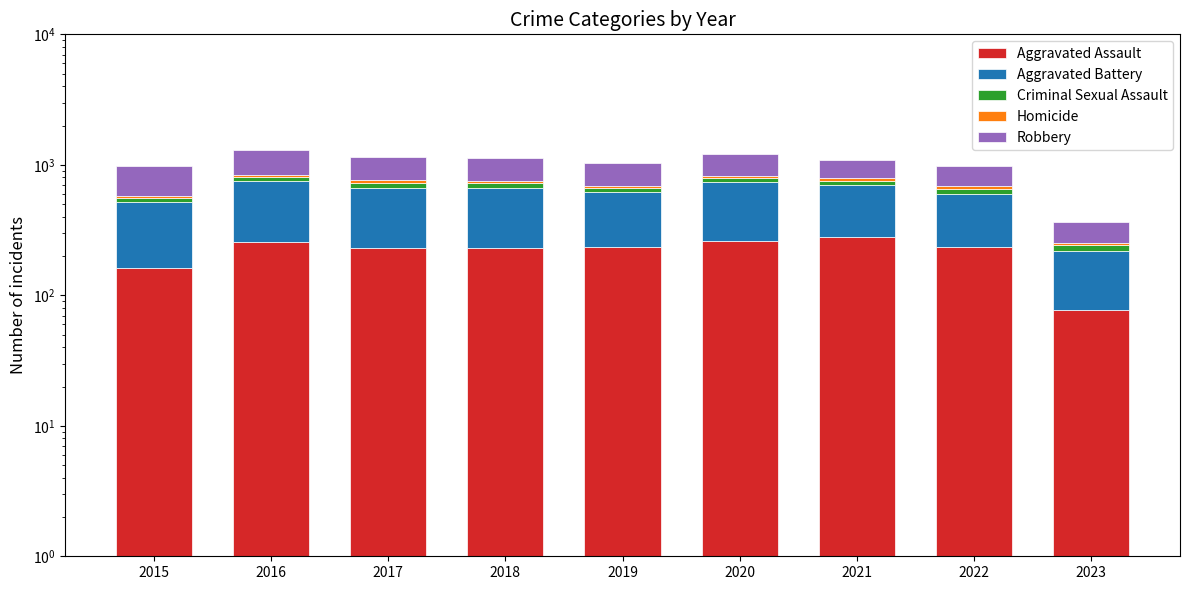

What are all the series names shown in the legend?

Aggravated Assault, Aggravated Battery, Criminal Sexual Assault, Homicide, Robbery